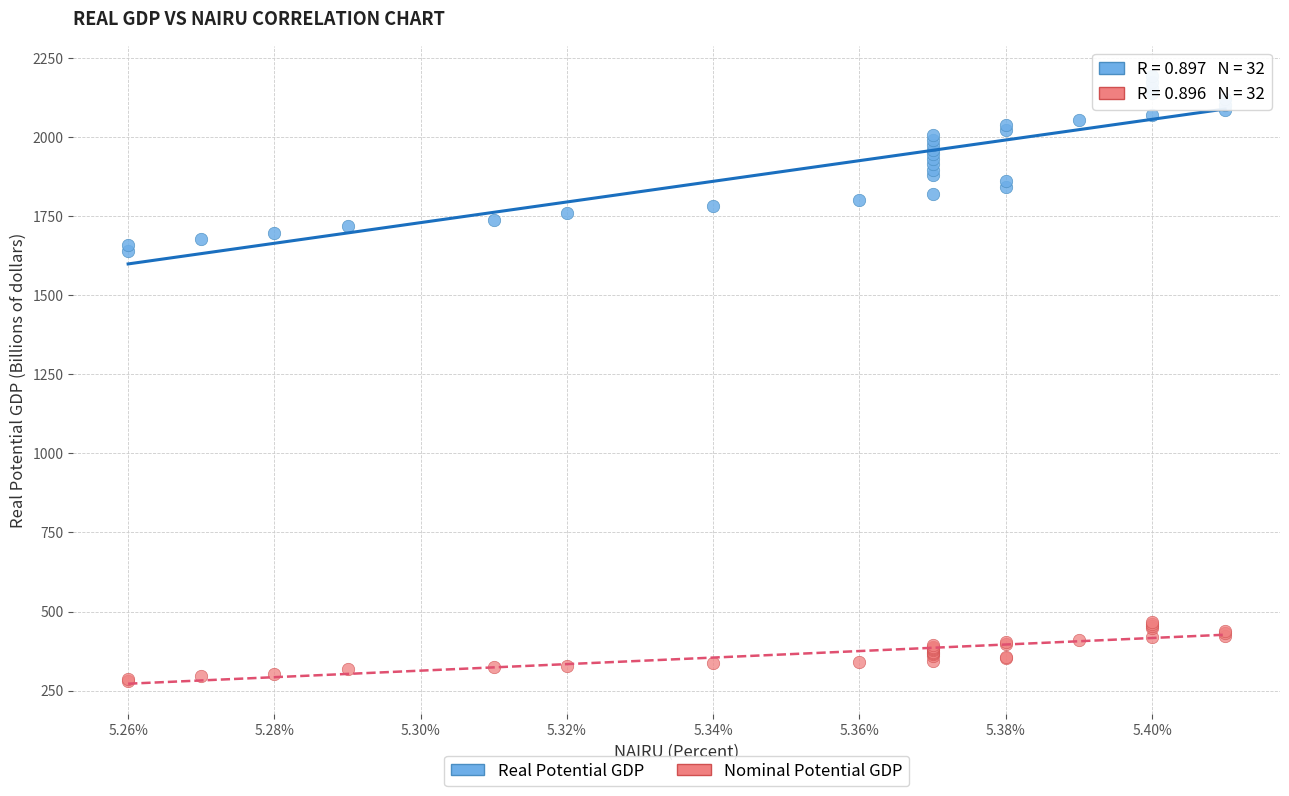

Which series contains the lowest Y value?

Nominal Potential GDP